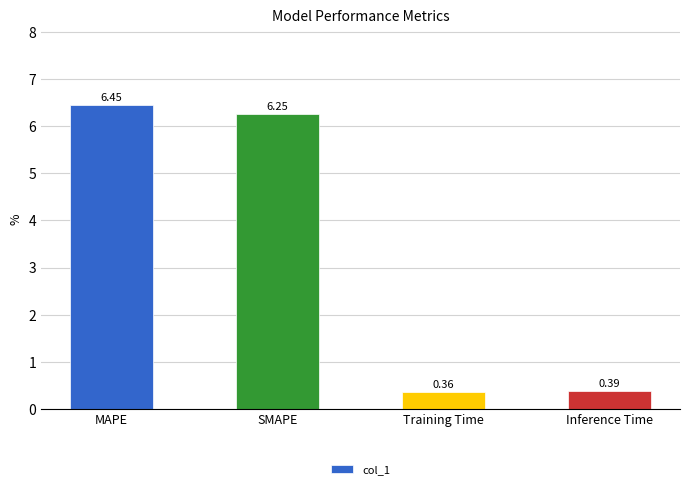

Where is the data nearest to the value 3?

Inference Time